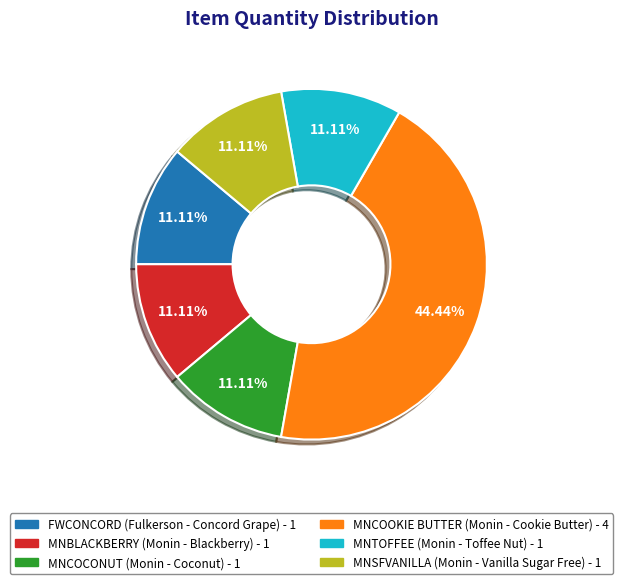

The MNSFVANILLA slice represents 19% of the pie. True or false?

False